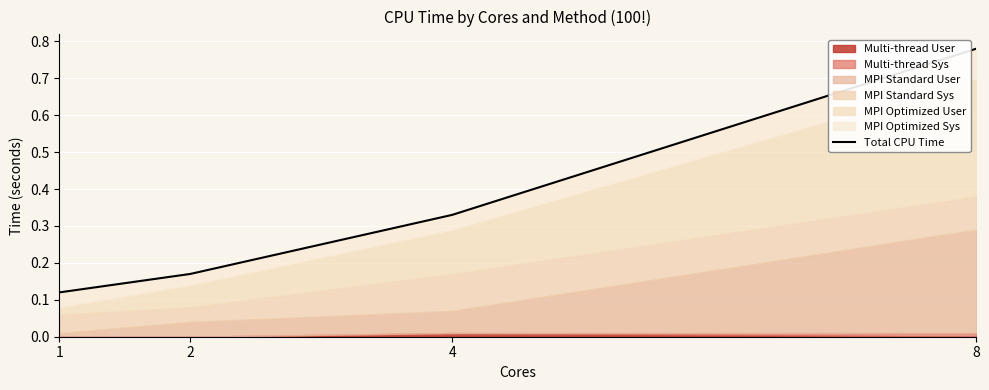

Reading left to right, transcribe all the data shown in this chart.

1=0.1	2=0.2	4=0.3	8=0.8